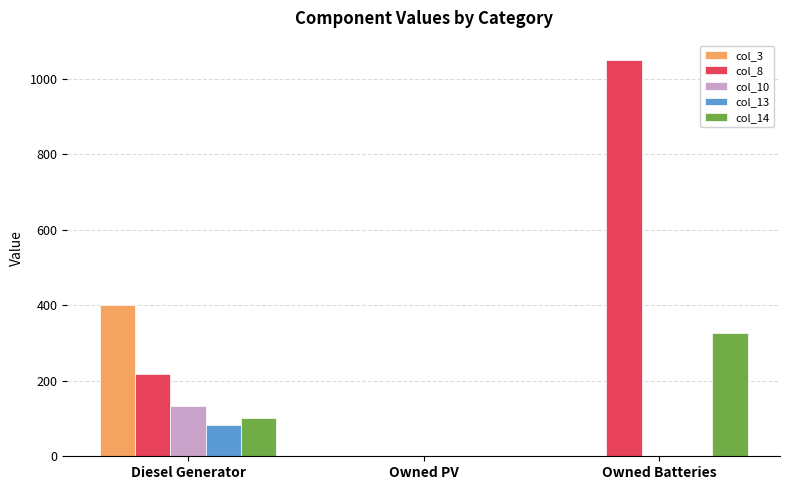

The col_3 series shows -238 at Owned PV. True or false?

False